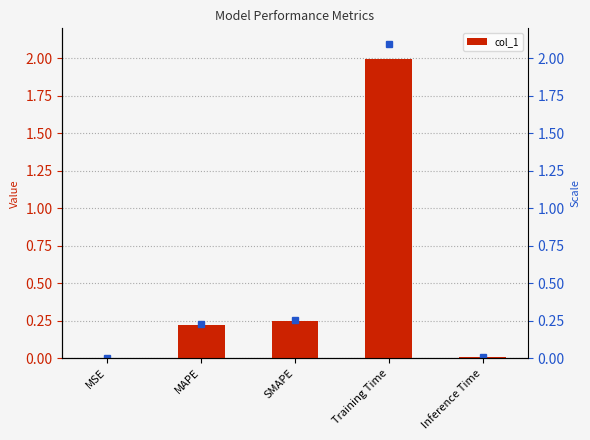

List the labels in order of value, largest first.

Training Time, SMAPE, MAPE, Inference Time, MSE